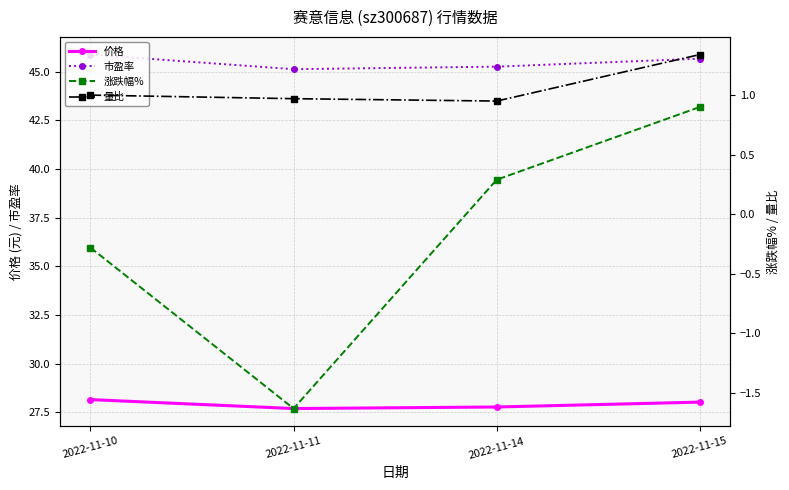

What is the average value of the 市盈率 series?

45.5